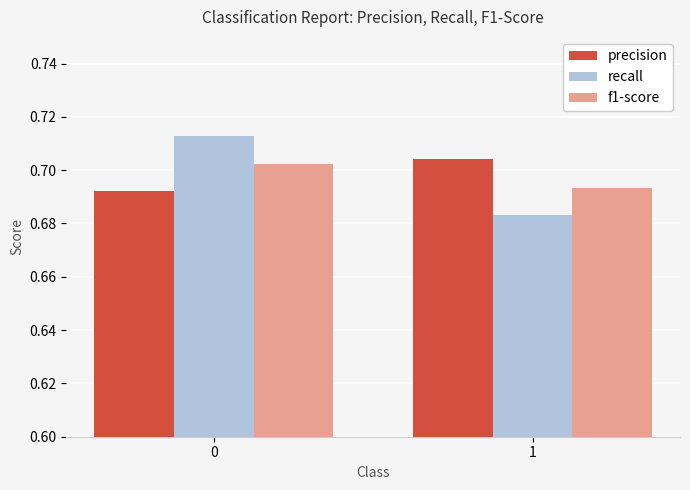

How many groups of bars are there?

2